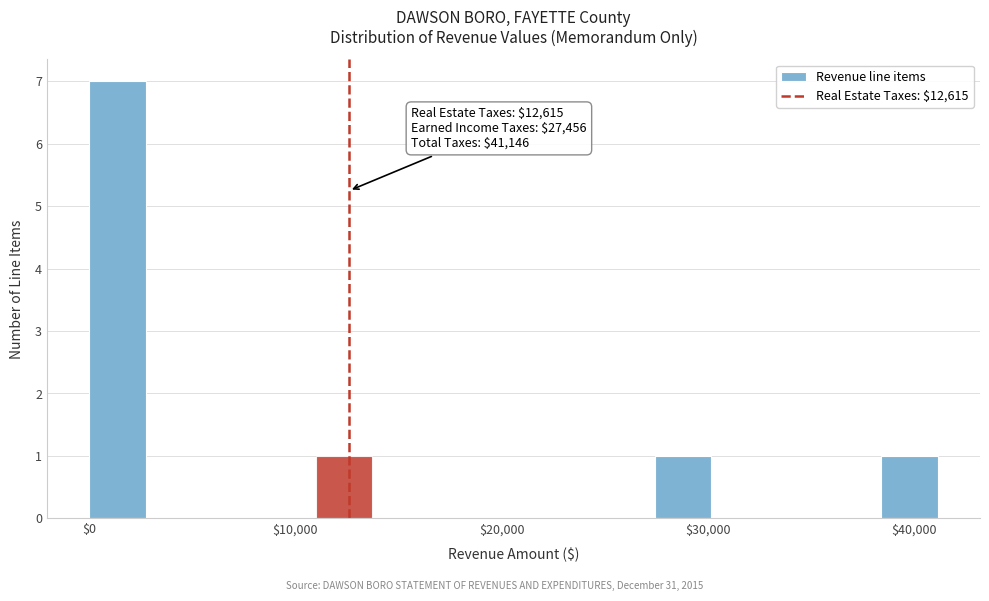

Read against the x-axis, roughly where is the centre of the tallest bar?

1000